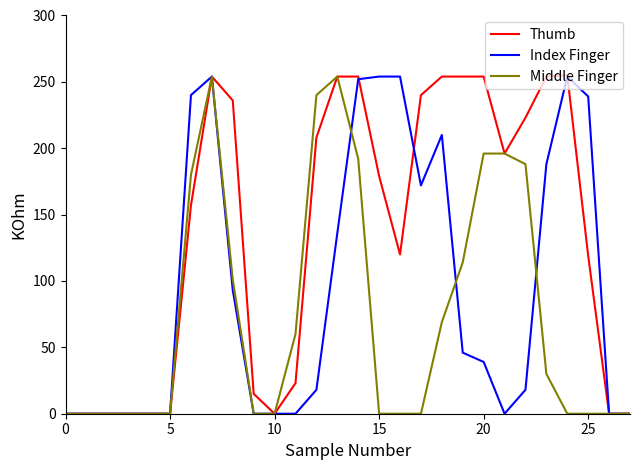

What is the maximum value shown in the chart?

255